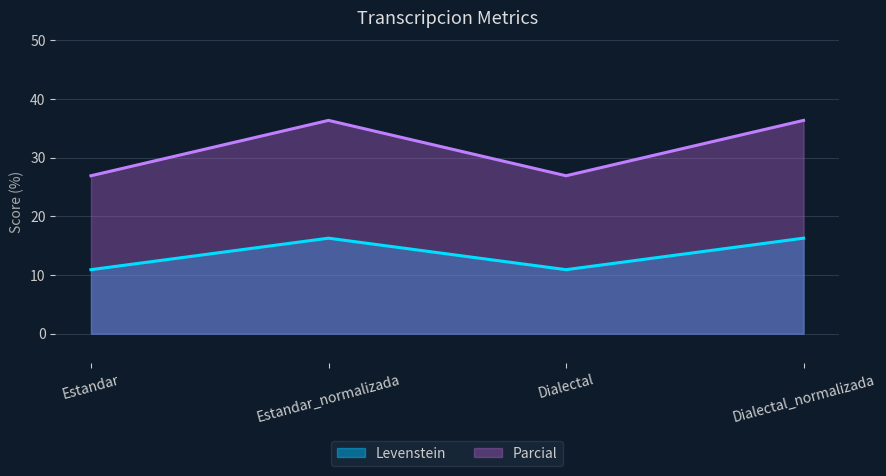

Reading right to left, list all the values displayed in this chart.

Levenstein: 16.3	10.9	16.3	10.9
Parcial: 36.4	26.9	36.4	26.9